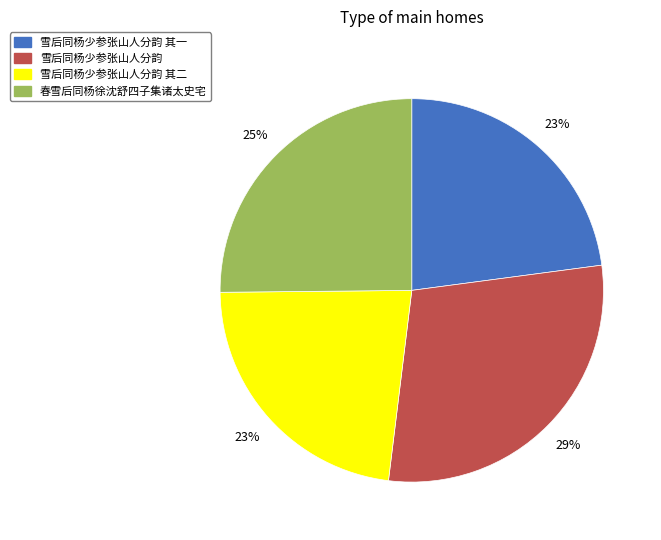

Count the number of slices in the pie.

4